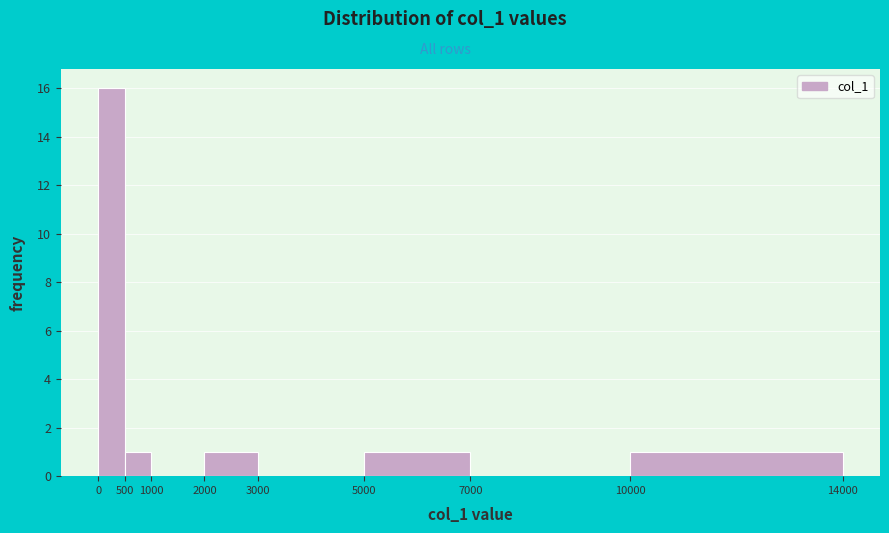

Reading left to right, transcribe this chart: for each bar, give the range it covers on the x-axis and its height. The values are not printed on the chart, so give them approximately, as read against the axis.

0 to 500: 16
500 to 1000: 1
1000 to 2000: 0
2000 to 3000: 1
3000 to 5000: 0
5000 to 7000: 1
7000 to 10000: 0
10000 to 14000: 1